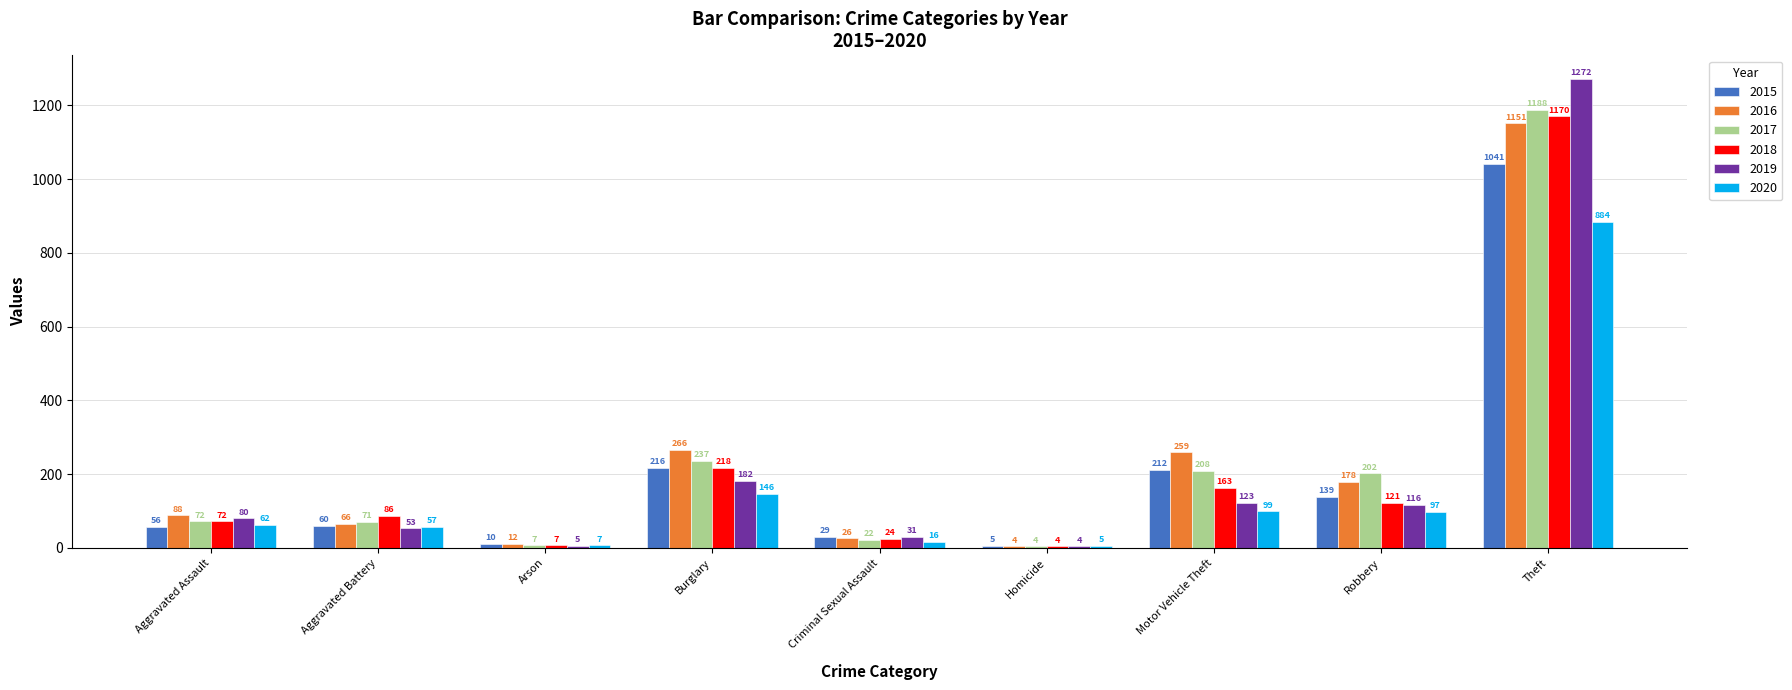

At which label does 2020 reach its peak?

Theft